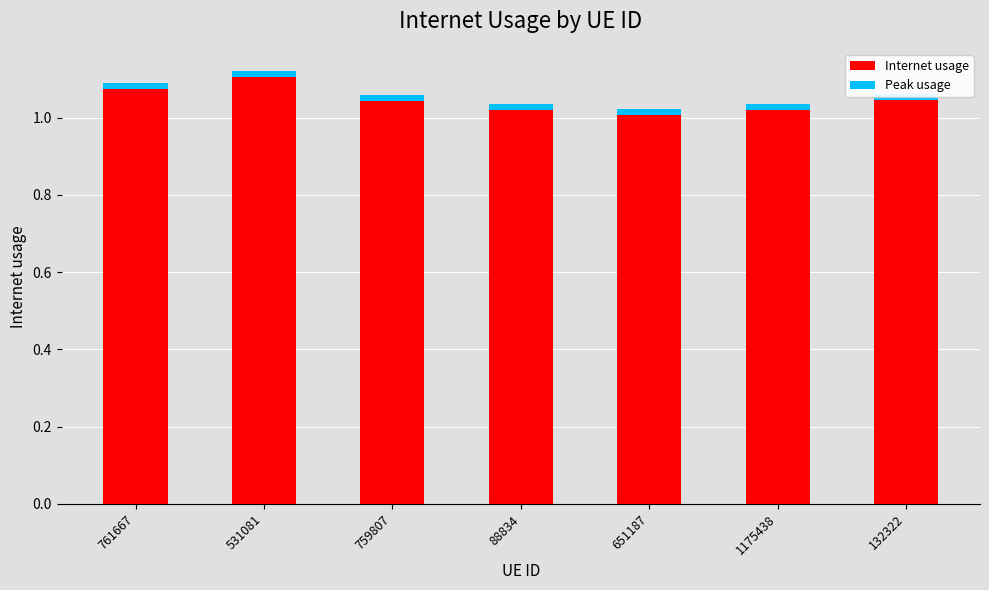

The value of Internet usage at 531081 is 0.5. True or false?

False